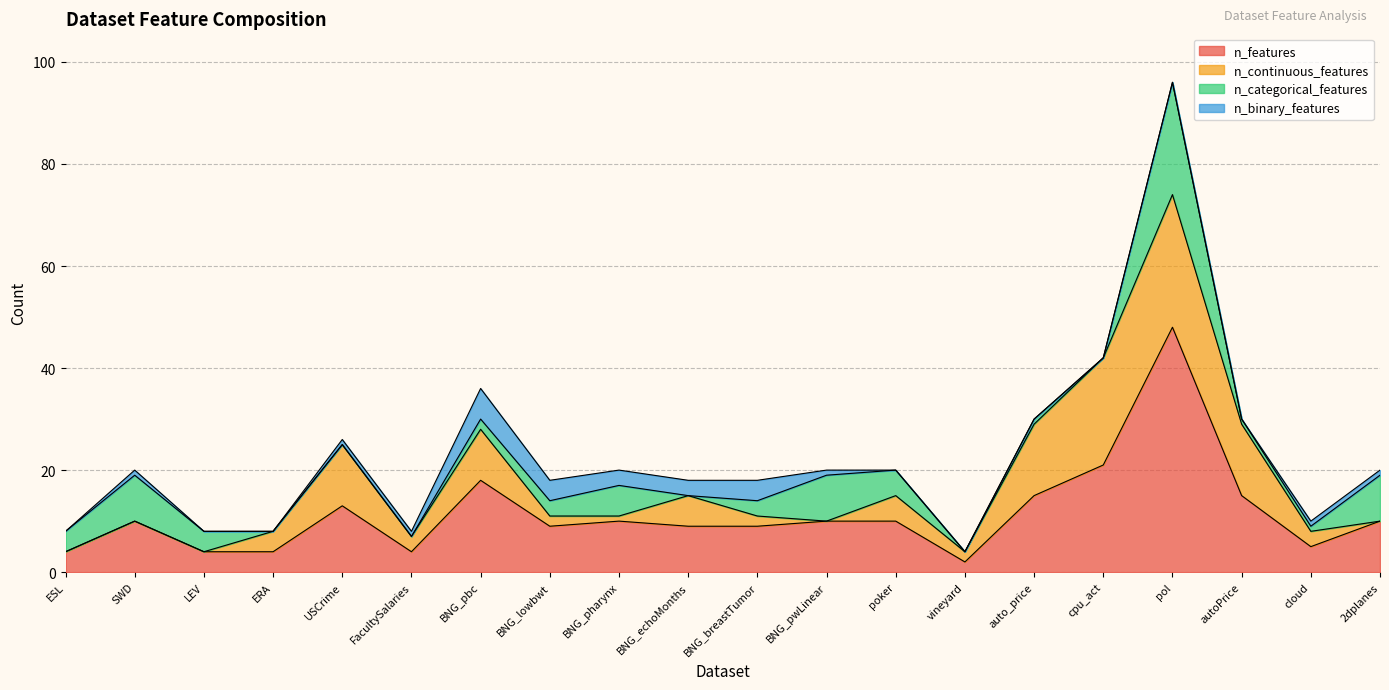

Which has a higher value, poker or BNG_pharynx?

poker